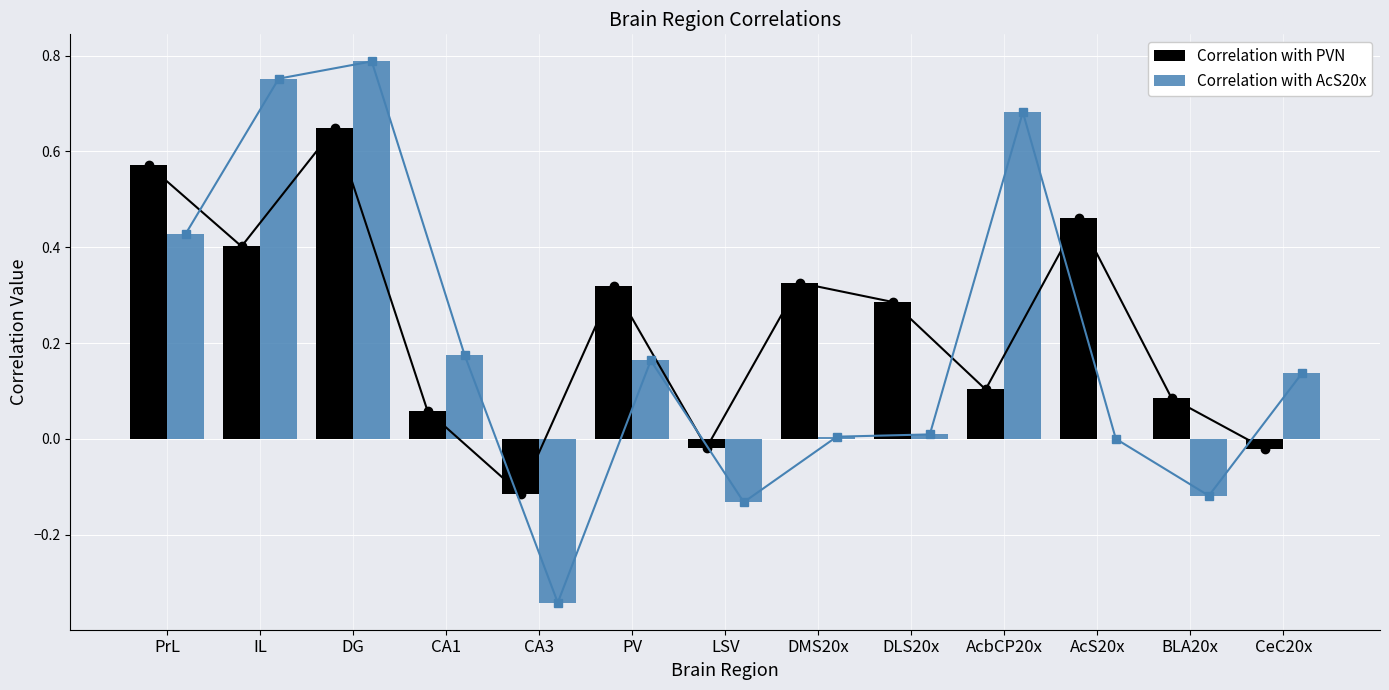

What is the total value across all series at CA1?

0.2